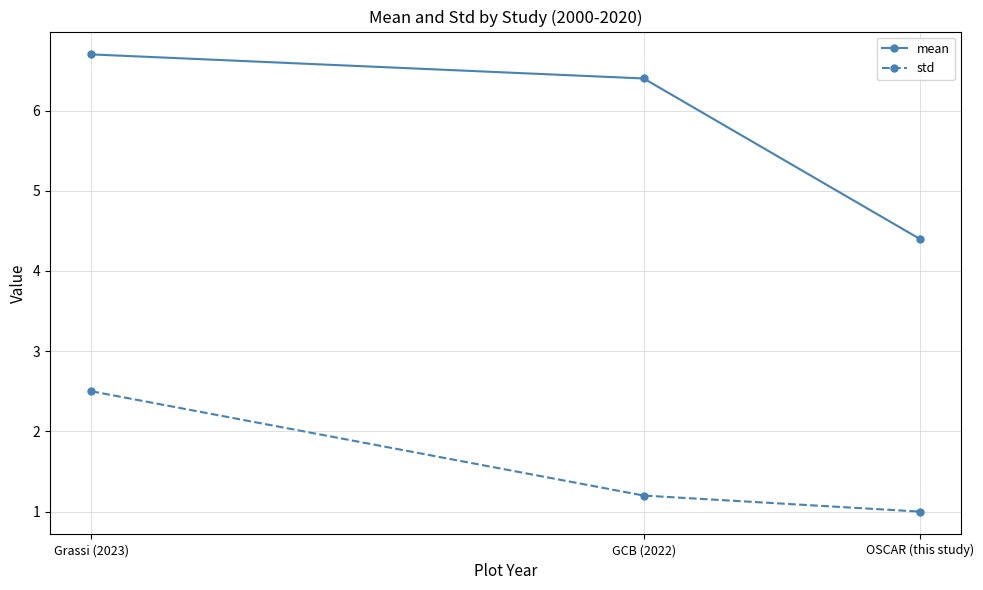

How many values in the std series exceed 1?

2